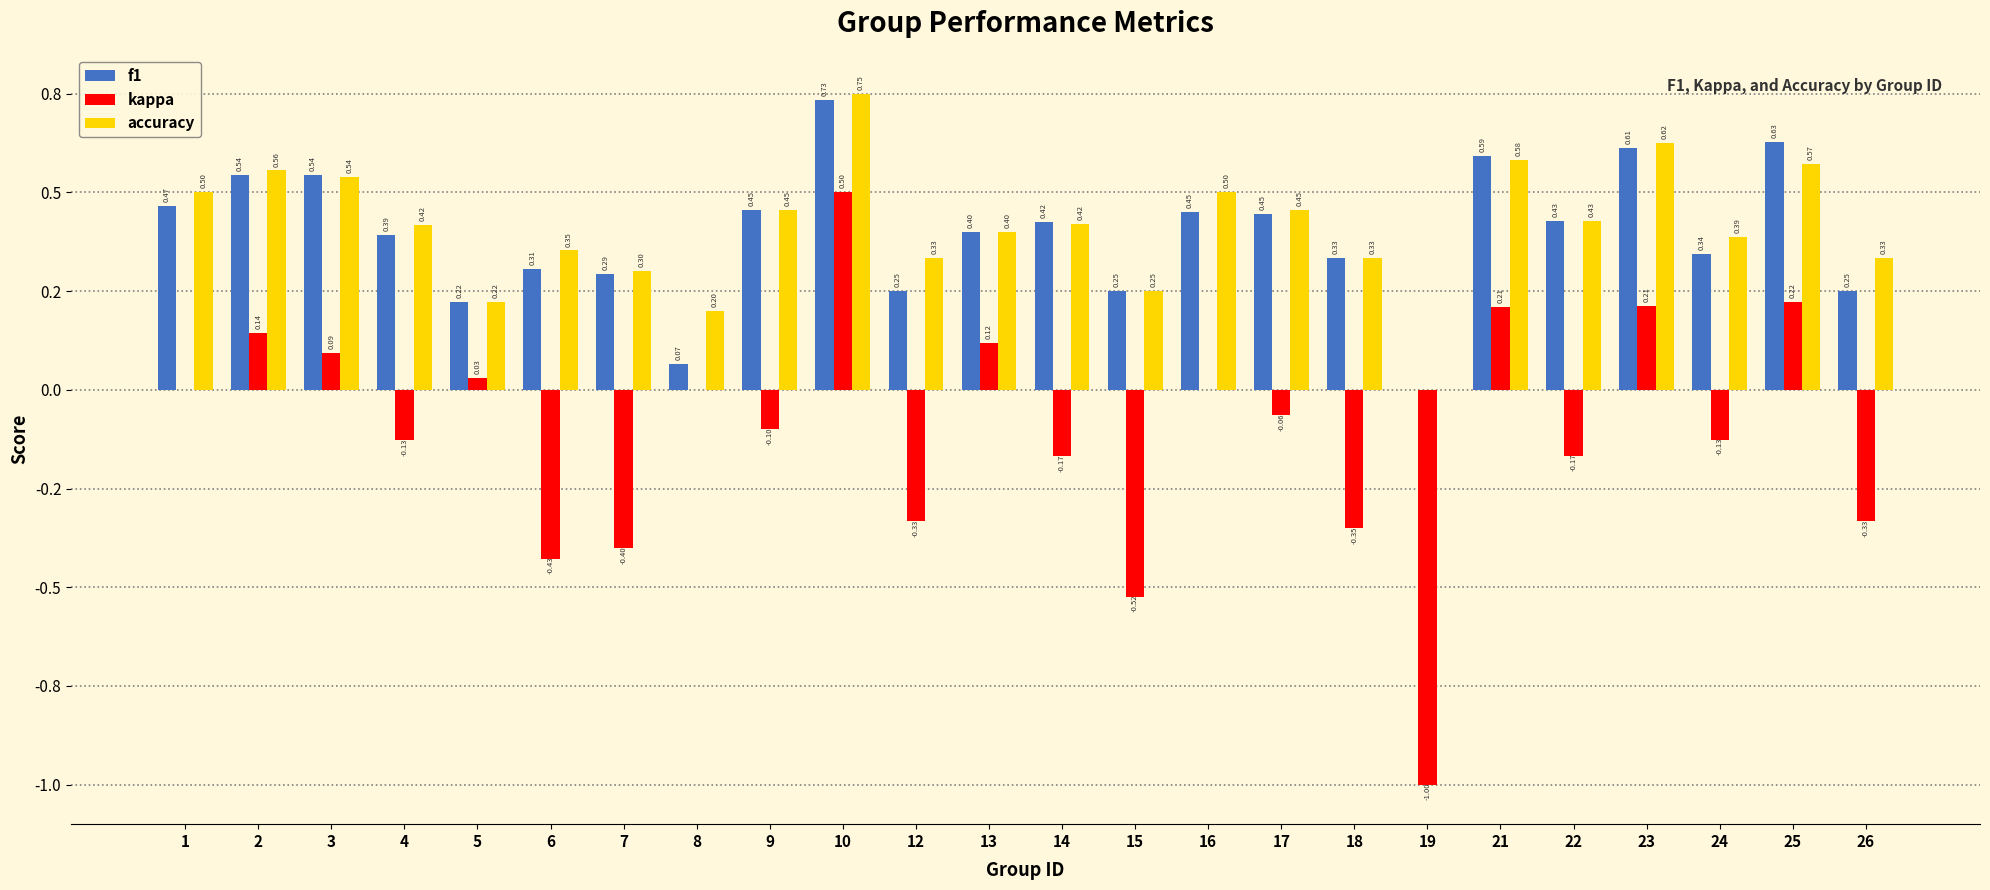

True or false: f1 has a value of 0.3 at 14.

False